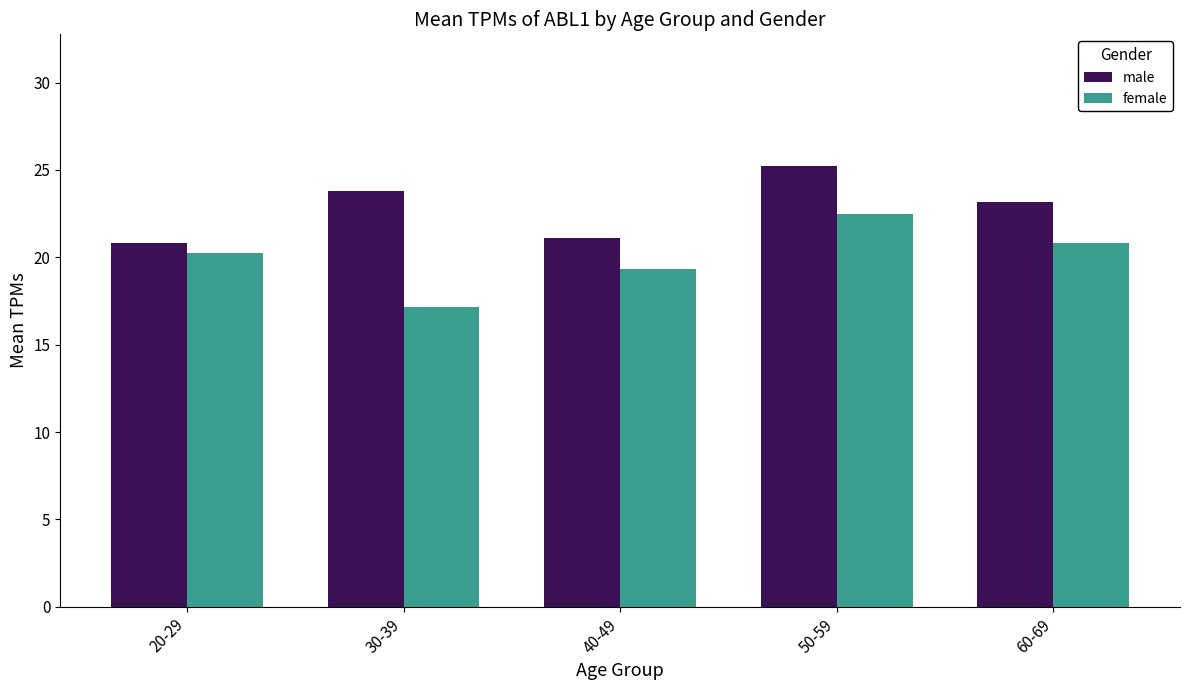

At how many categories does at least one series exceed 22?

3